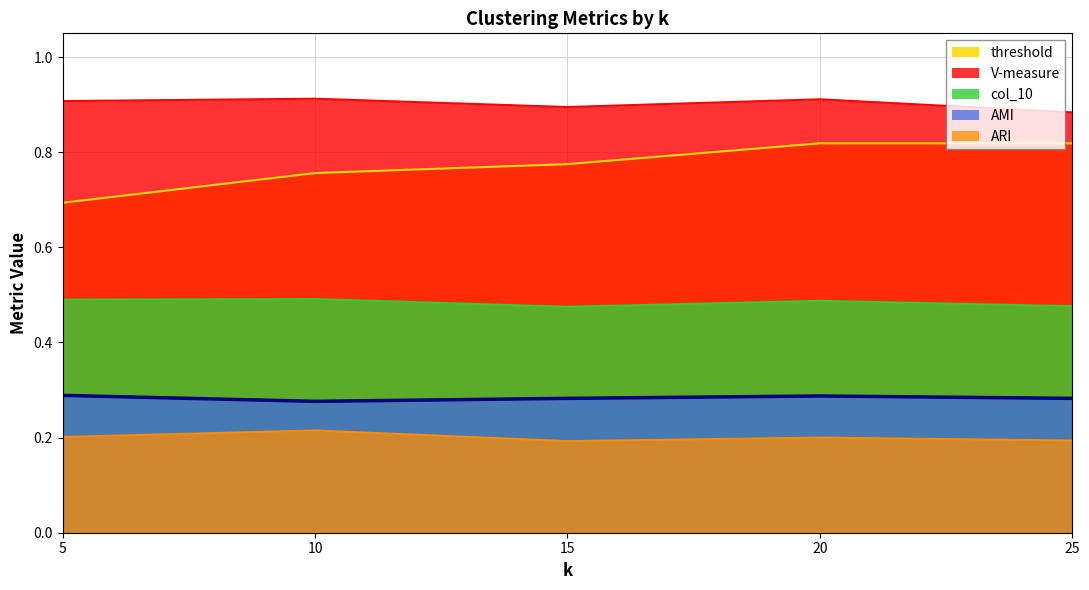

How many col_10 values are between 0 and 1?

5